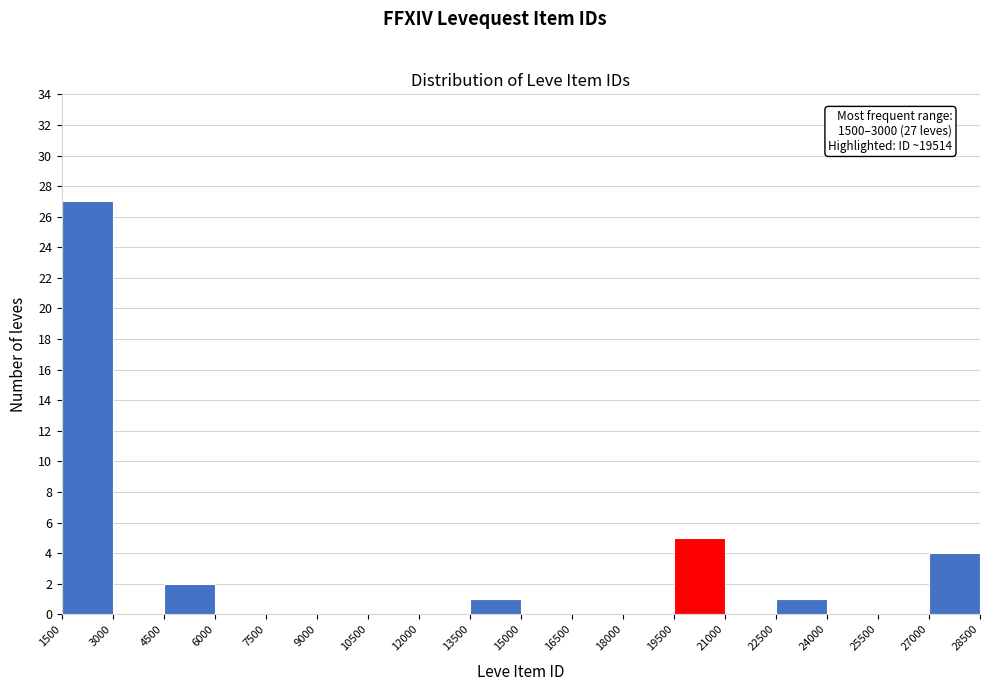

Which range on the x-axis has the tallest bar?

1500 to 3000